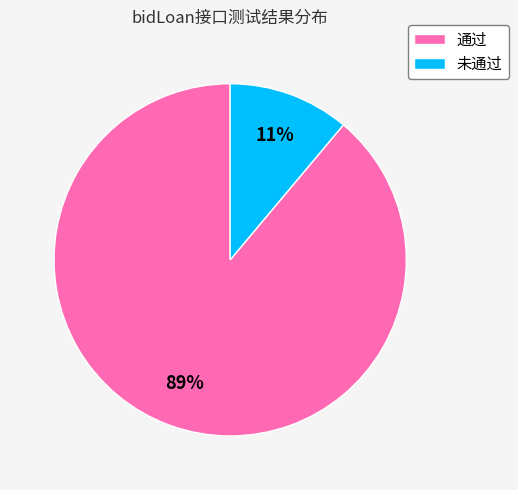

What percentage is the 通过 slice, to the nearest percent?

89%